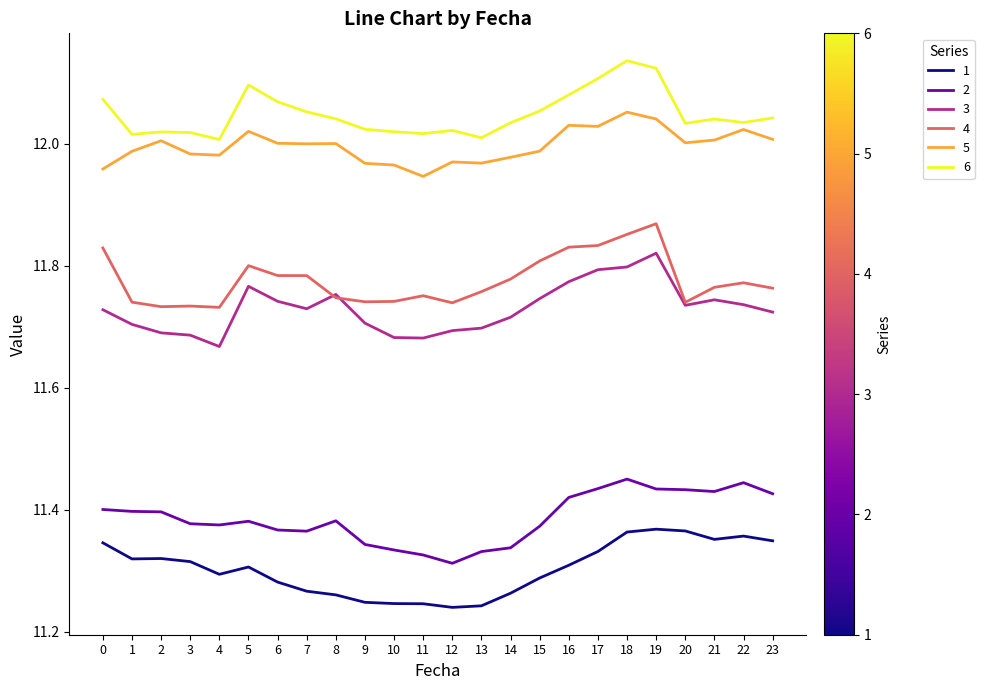

What is the spread (max minus min) of values at 5?

0.8